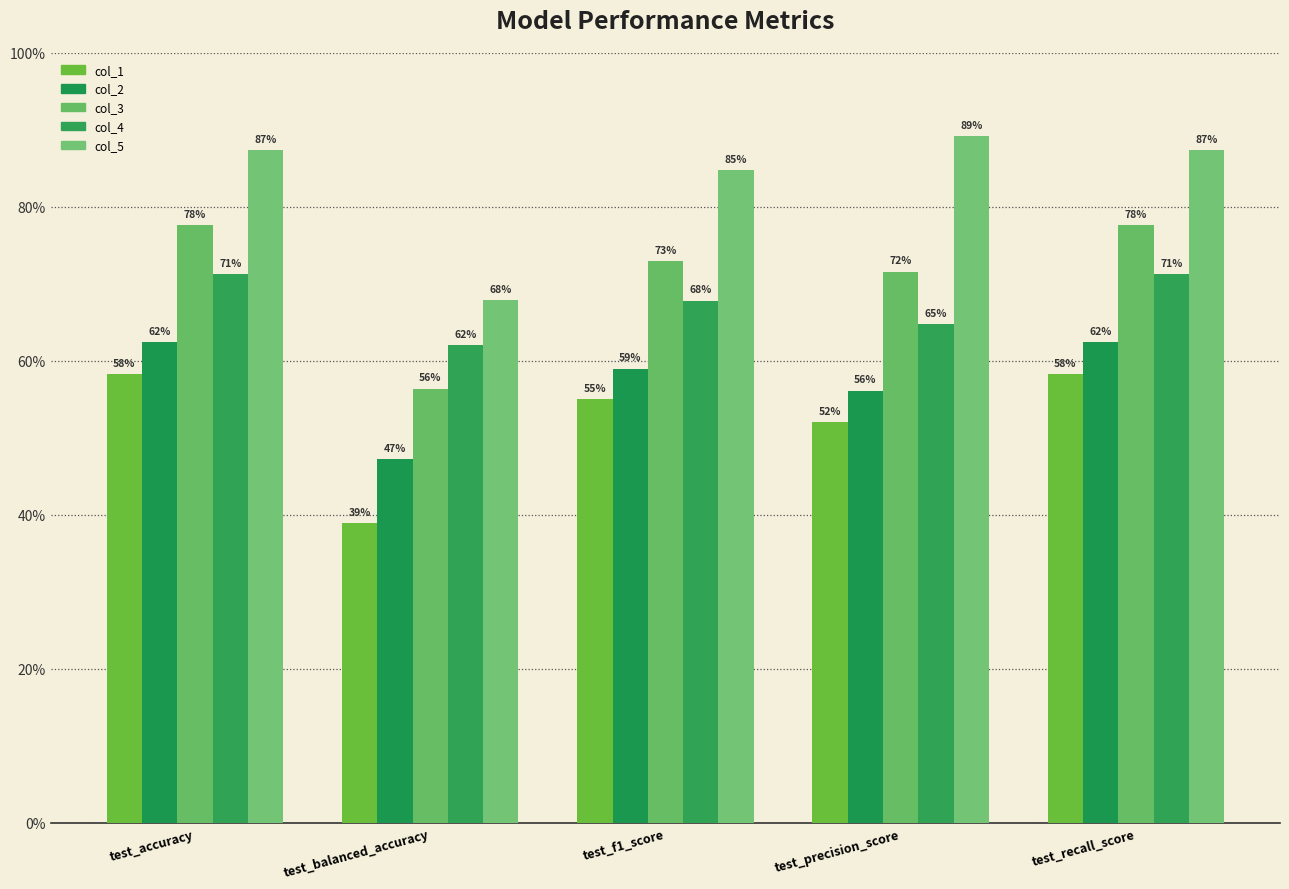

Where is col_3 nearest to the value 0?

test_balanced_accuracy